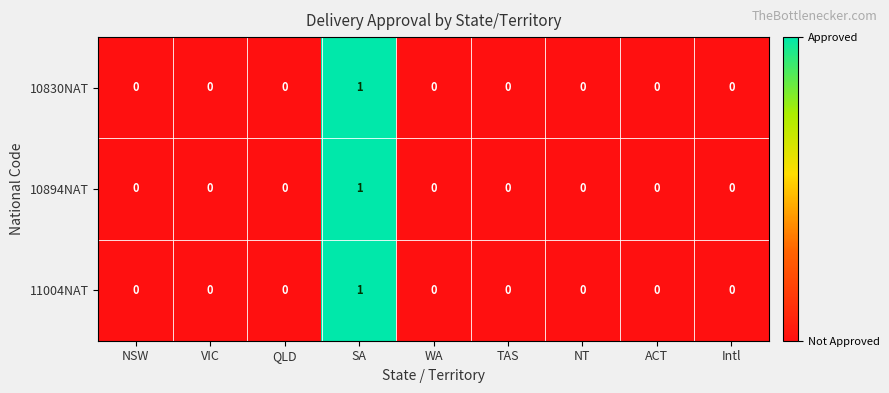

How many categories are shown in the chart?

9